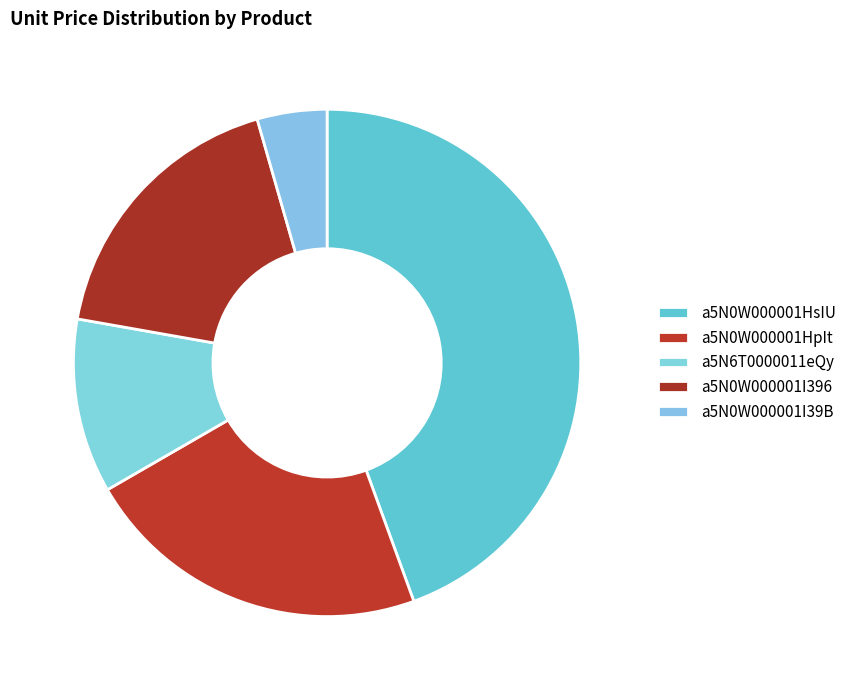

How many segments does this pie chart have?

5